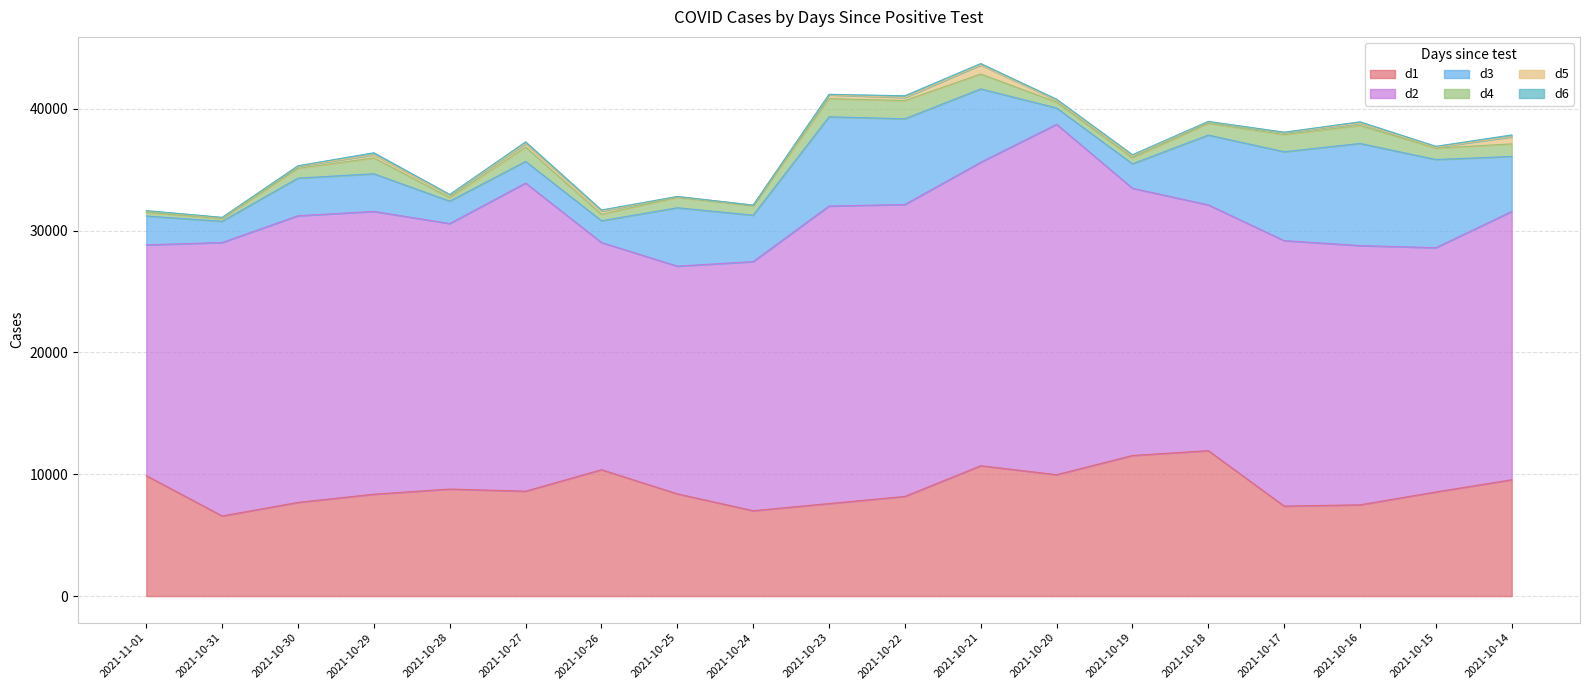

What is the sum of all d5 values?

4233